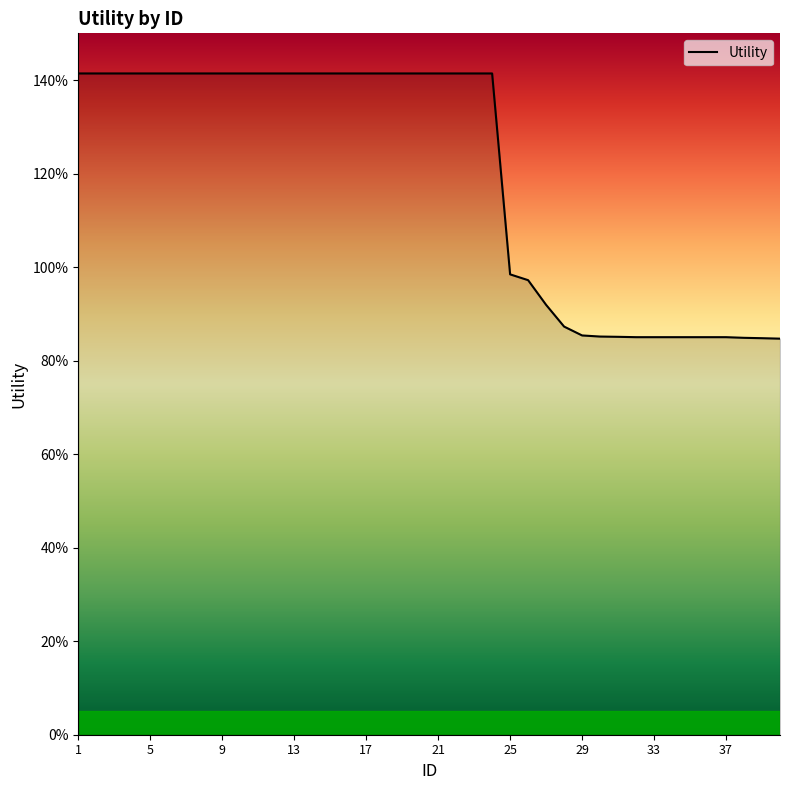

What is the greatest value displayed?

1.4